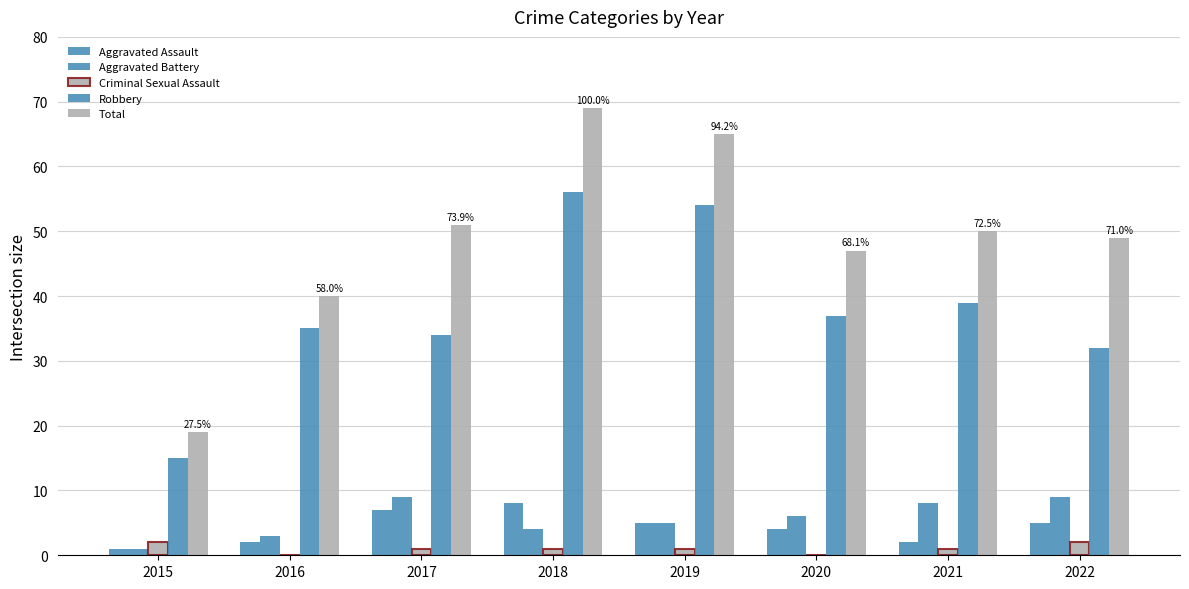

Where is Aggravated Battery nearest to the value 5?

2019